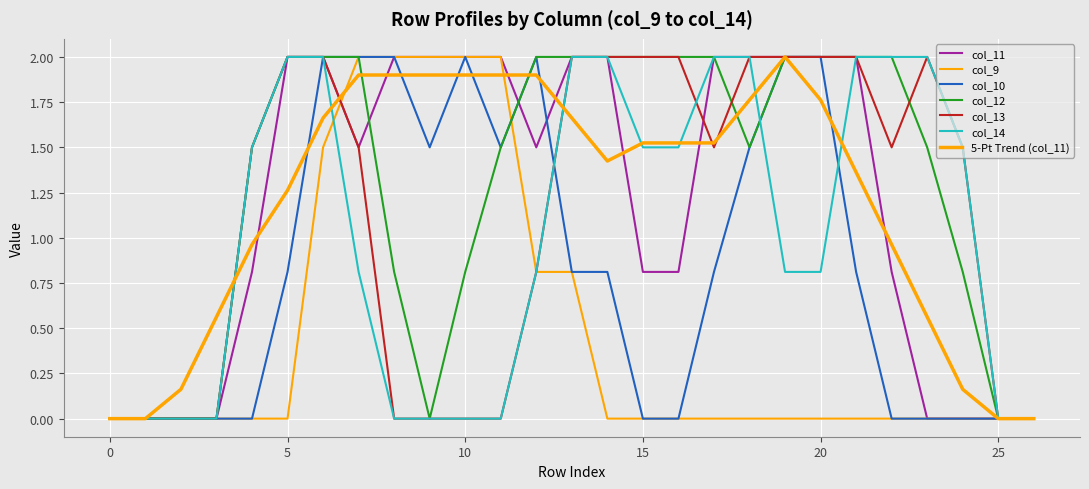

Reading left to right, extract all data points from this chart.

col_11: 0.0	0.0	0.0	0.0	0.8	2.0	2.0	1.5	2.0	2.0	2.0	2.0	1.5	2.0	2.0	0.8	0.8	2.0	2.0	2.0	2.0	2.0	0.8	0.0	0.0	0.0	0.0
col_9: 0.0	0.0	0.0	0.0	0.0	0.0	1.5	2.0	2.0	2.0	2.0	2.0	0.8	0.8	0.0	0.0	0.0	0.0	0.0	0.0	0.0	0.0	0.0	0.0	0.0	0.0	0.0
col_10: 0.0	0.0	0.0	0.0	0.0	0.8	2.0	2.0	2.0	1.5	2.0	1.5	2.0	0.8	0.8	0.0	0.0	0.8	1.5	2.0	2.0	0.8	0.0	0.0	0.0	0.0	0.0
col_12: 0.0	0.0	0.0	0.0	1.5	2.0	2.0	2.0	0.8	0.0	0.8	1.5	2.0	2.0	2.0	2.0	2.0	2.0	1.5	2.0	2.0	2.0	2.0	1.5	0.8	0.0	0.0
col_13: 0.0	0.0	0.0	0.0	1.5	2.0	2.0	1.5	0.0	0.0	0.0	0.0	0.8	2.0	2.0	2.0	2.0	1.5	2.0	2.0	2.0	2.0	1.5	2.0	1.5	0.0	0.0
col_14: 0.0	0.0	0.0	0.0	1.5	2.0	2.0	0.8	0.0	0.0	0.0	0.0	0.8	2.0	2.0	1.5	1.5	2.0	2.0	0.8	0.8	2.0	2.0	2.0	1.5	0.0	0.0